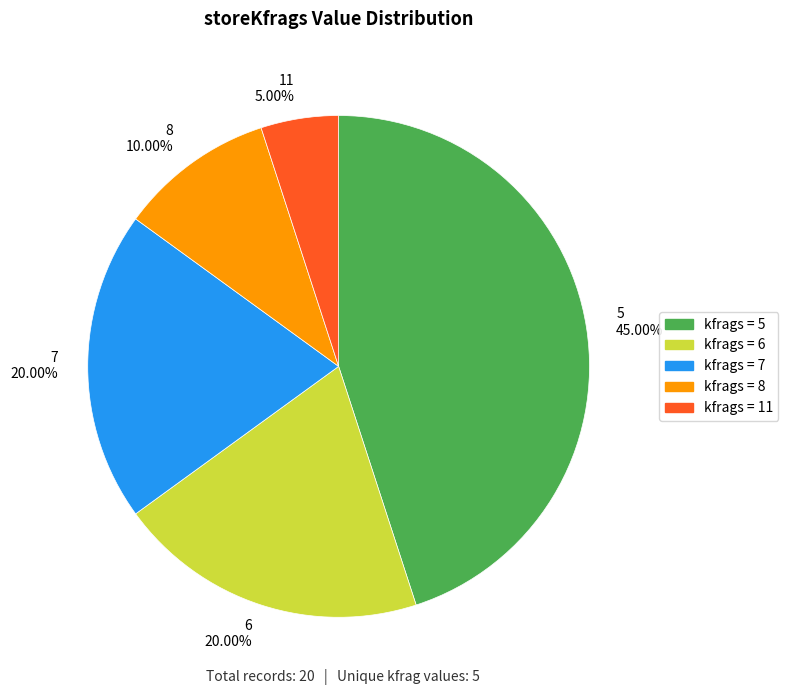

Is there any slice that represents more than half of the pie?

No